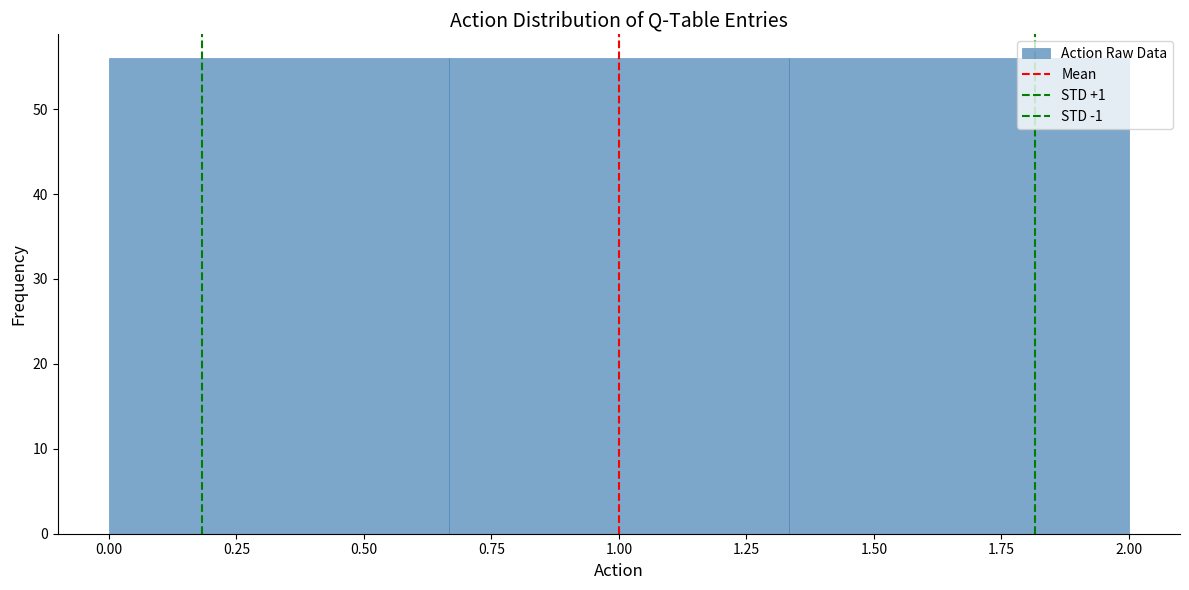

Reading left to right, transcribe this chart: for each bar, give the range it covers on the x-axis and its height. Neither the bar edges nor the heights are printed on the chart, so give them approximately, as read against the axes.

0.00 to 0.65: 56
0.65 to 1.35: 56
1.35 to 2.00: 56